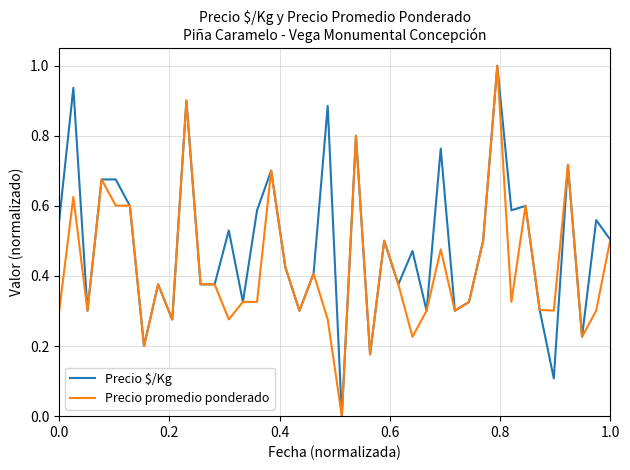

List the series in order of their overall mean, highest first.

Precio $/Kg, Precio promedio ponderado